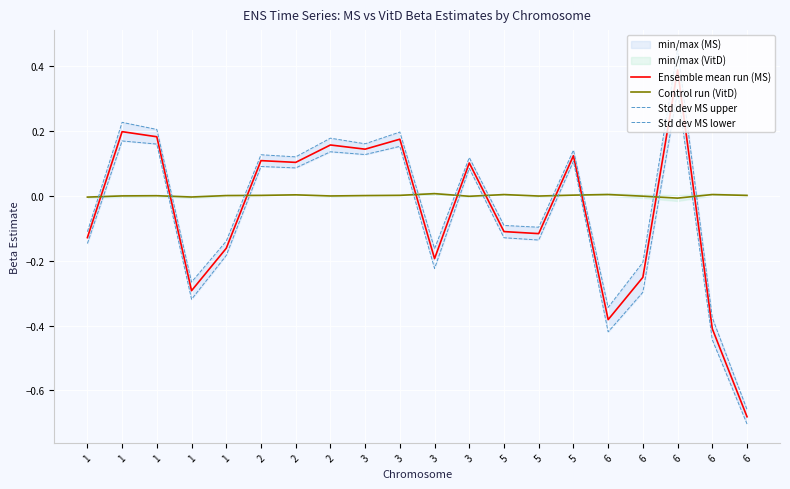

How many lines are shown in the chart?

4